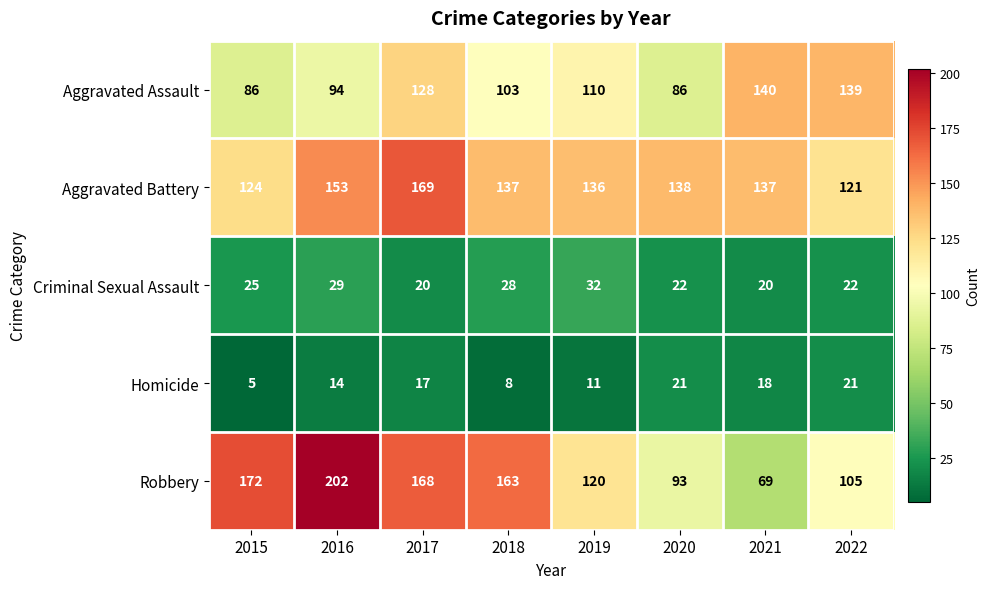

What is the lowest value of the Robbery series?

69